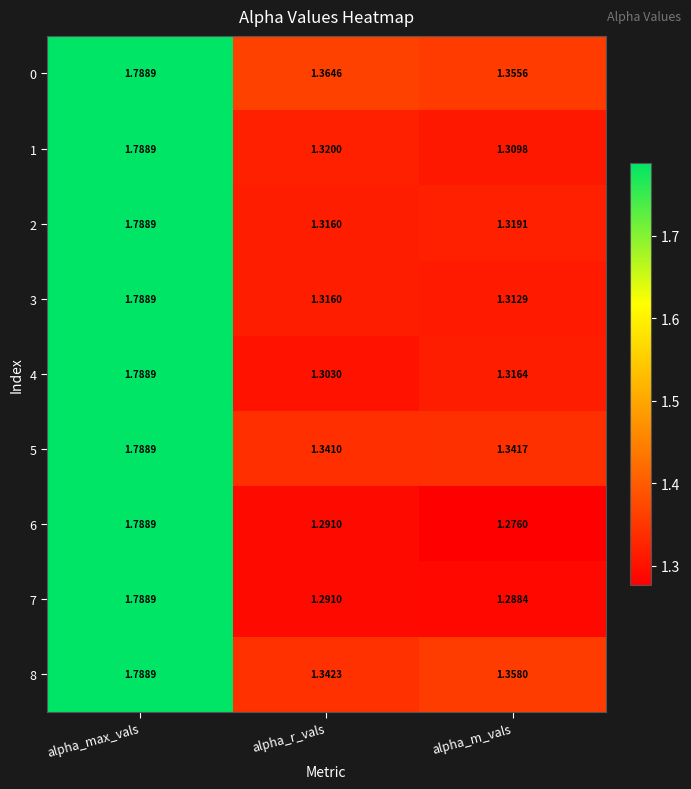

At which label is 6 closest to 1?

alpha_m_vals